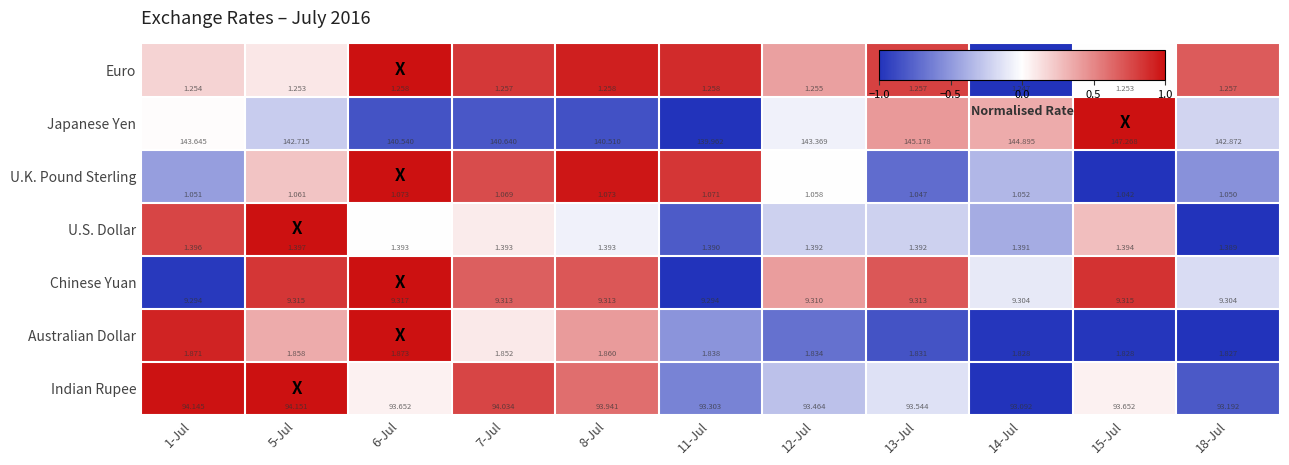

Which series has the largest total across all categories?

Japanese Yen